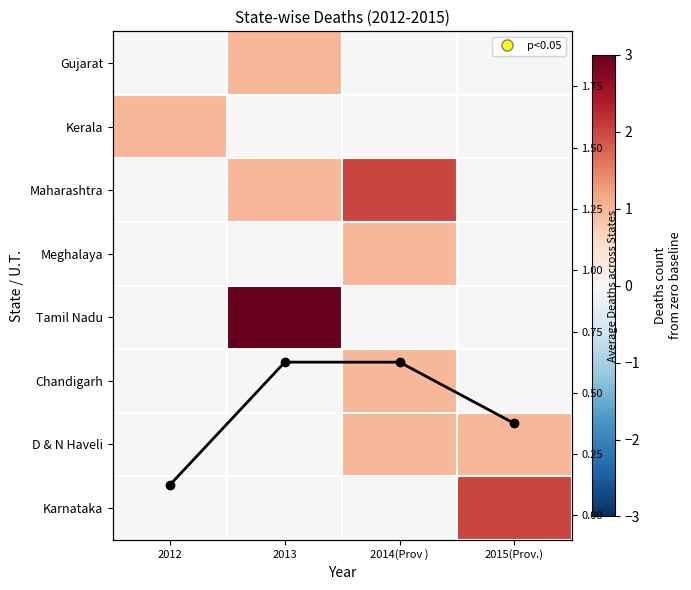

True or false: Tamil Nadu has a value of 3.0 at 2013.

True